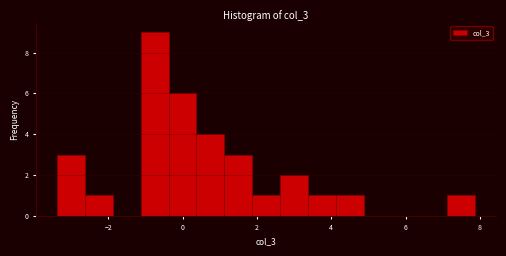

Around what value on the x-axis is the tallest bar? Give the approximate position of its centre, as read against the axis.

-0.8